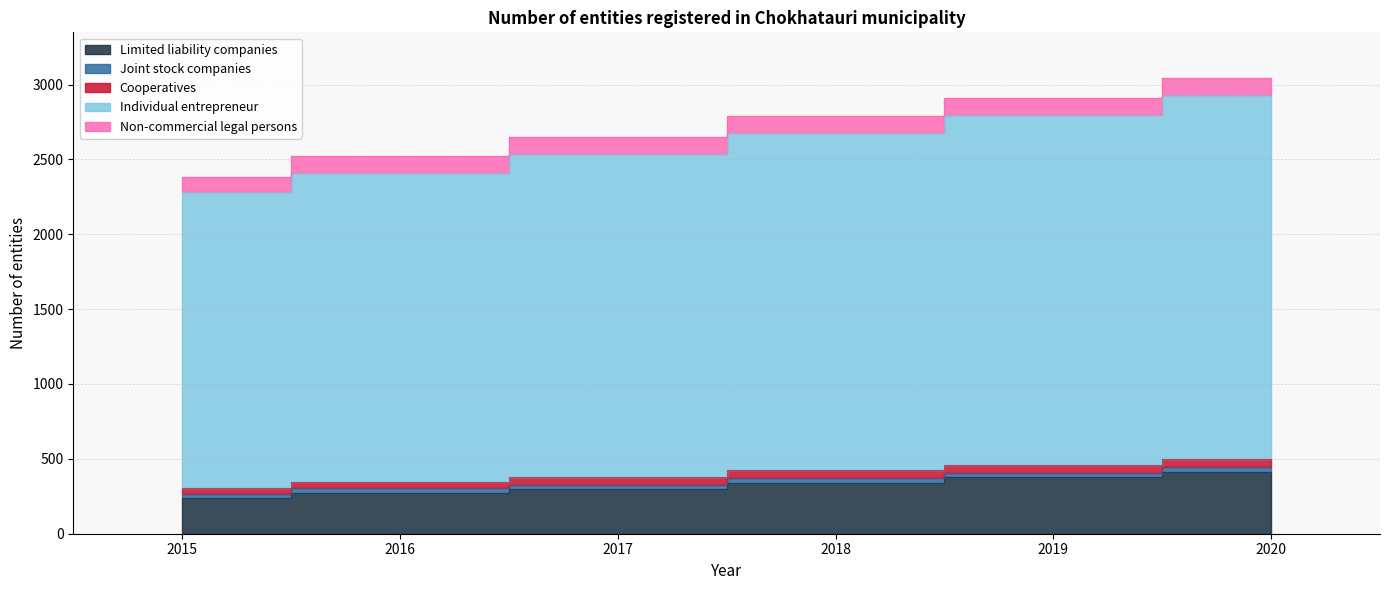

What is the spread (max minus min) of values at 2019?

2304